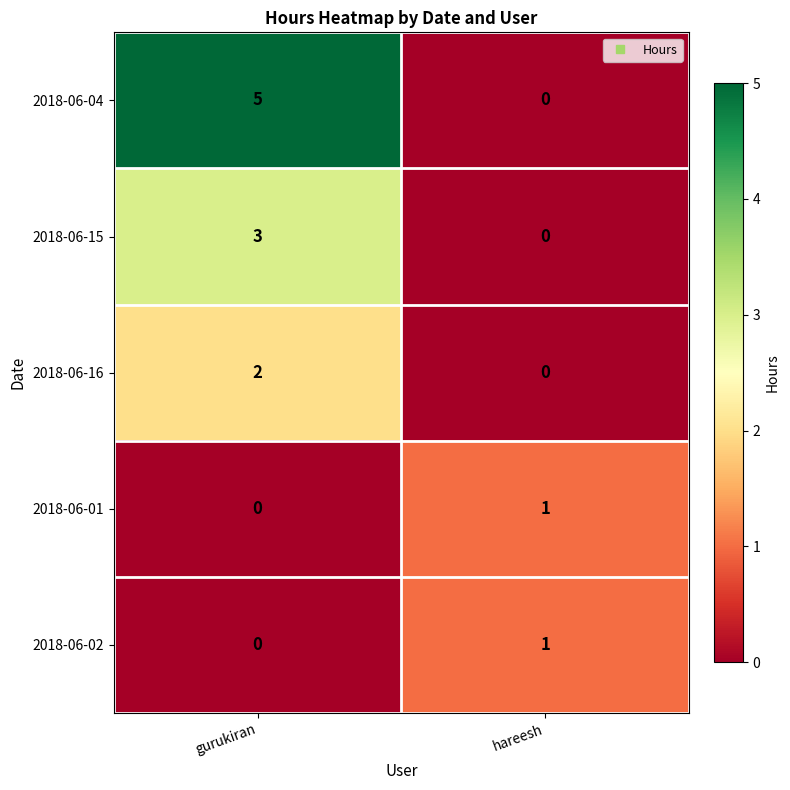

Which series changed the most between gurukiran and hareesh?

2018-06-04